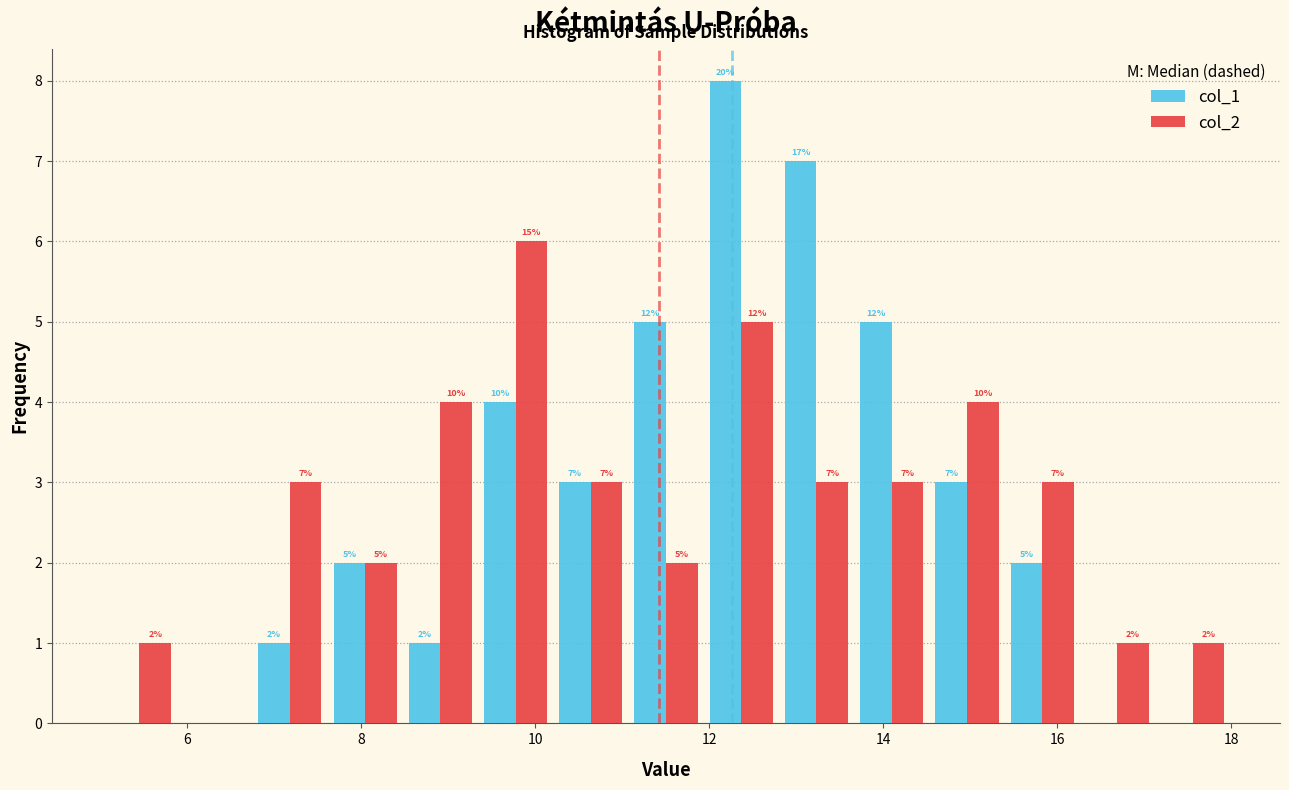

In the col_2 series, which range on the x-axis has the tallest bar?

9.4 to 10.2